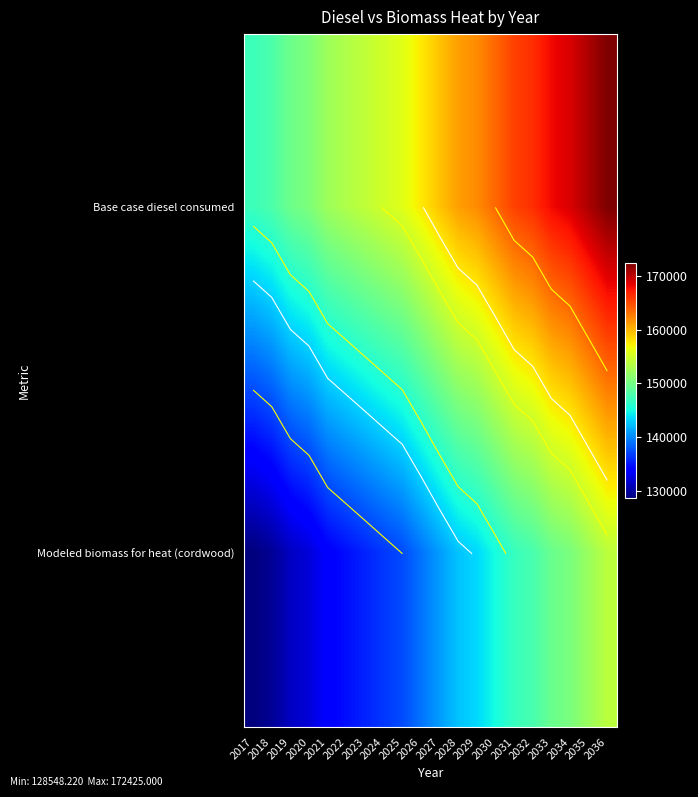

What is the difference between the Modeled biomass for heat (cordwood) values at 2035 and 2023?

16590.0